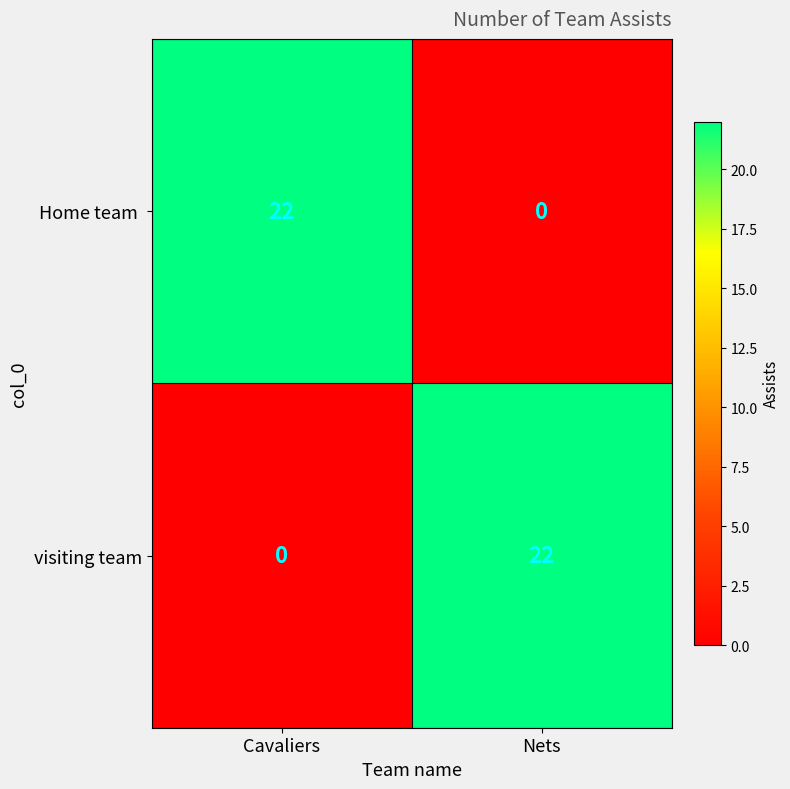

List the labels in order of visiting team value, largest first.

Nets, Cavaliers